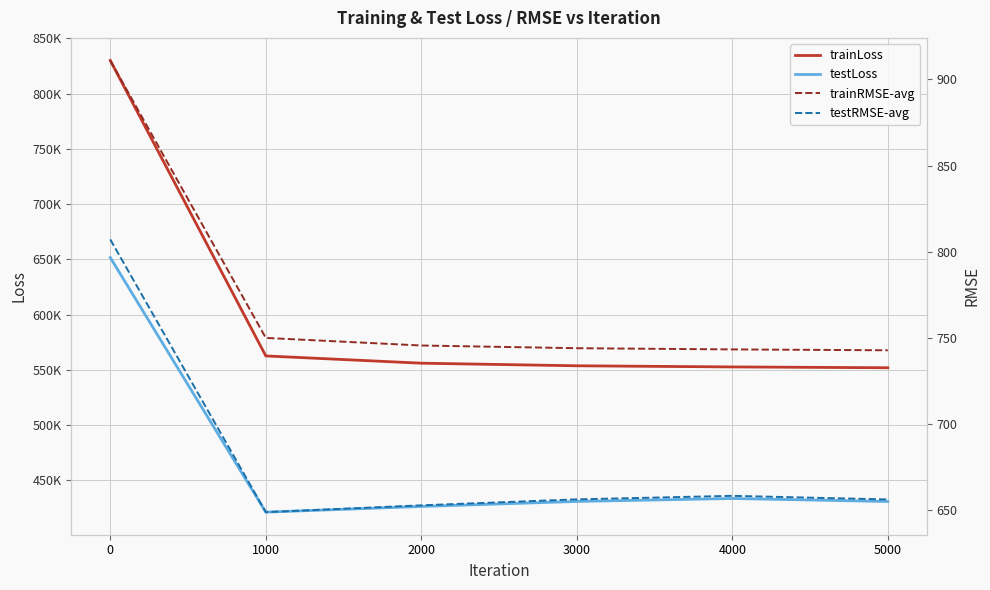

What value does the trainLoss series have at 2000?

555956.4